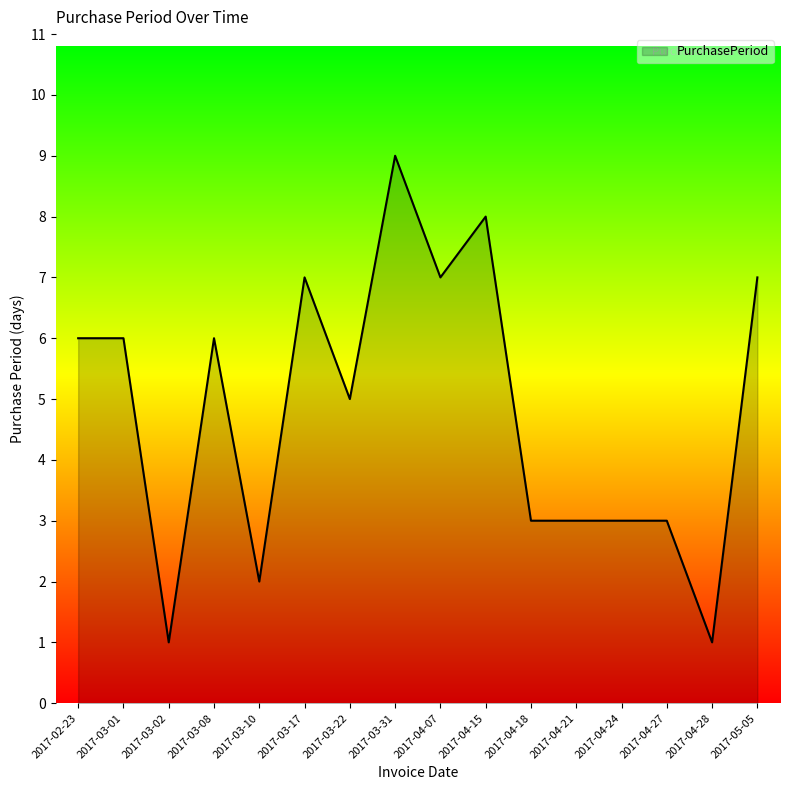

Approximately how many times larger is the value at 2017-03-17 compared to 2017-04-15?

0.9